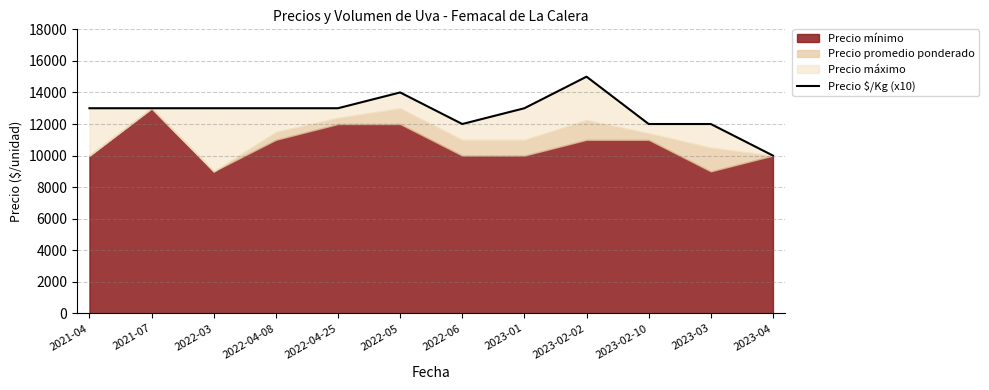

How many points are lower than both their immediate neighbors (excluding endpoints)?

1